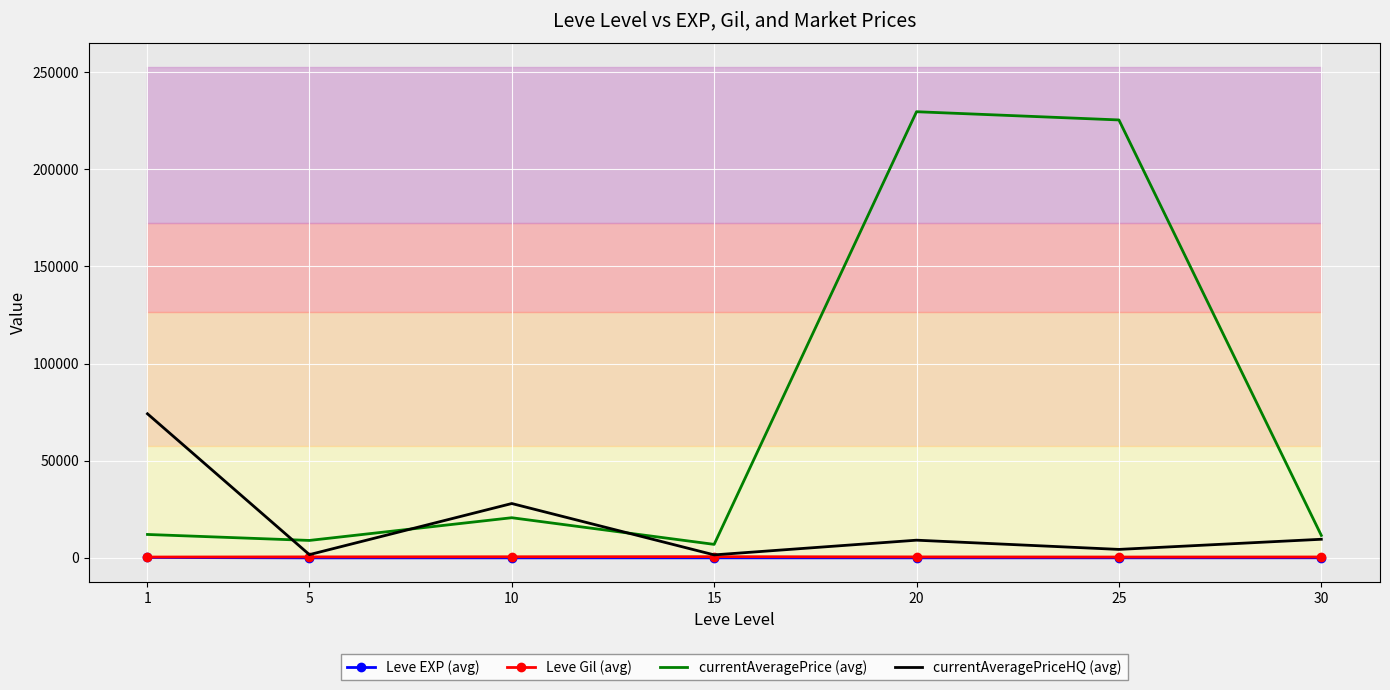

Between 1 and 15, which series saw the biggest shift?

currentAveragePriceHQ (avg)